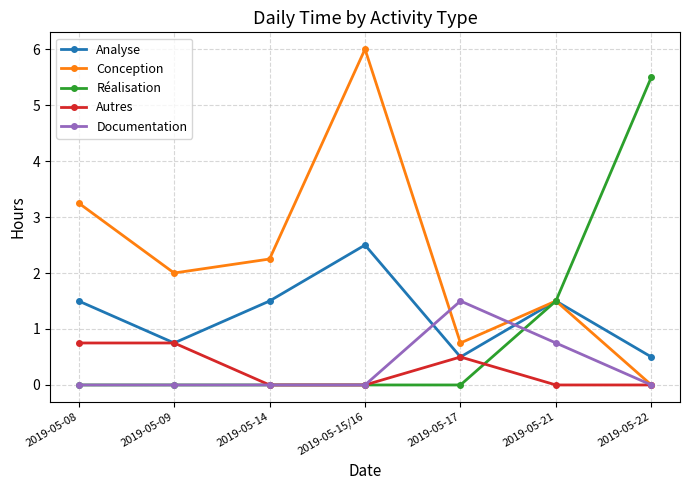

Which series has the largest total across all categories?

Conception